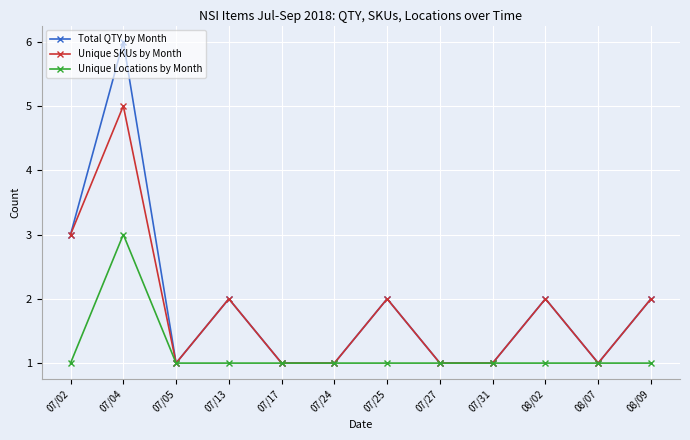

How many lines are shown in the chart?

3